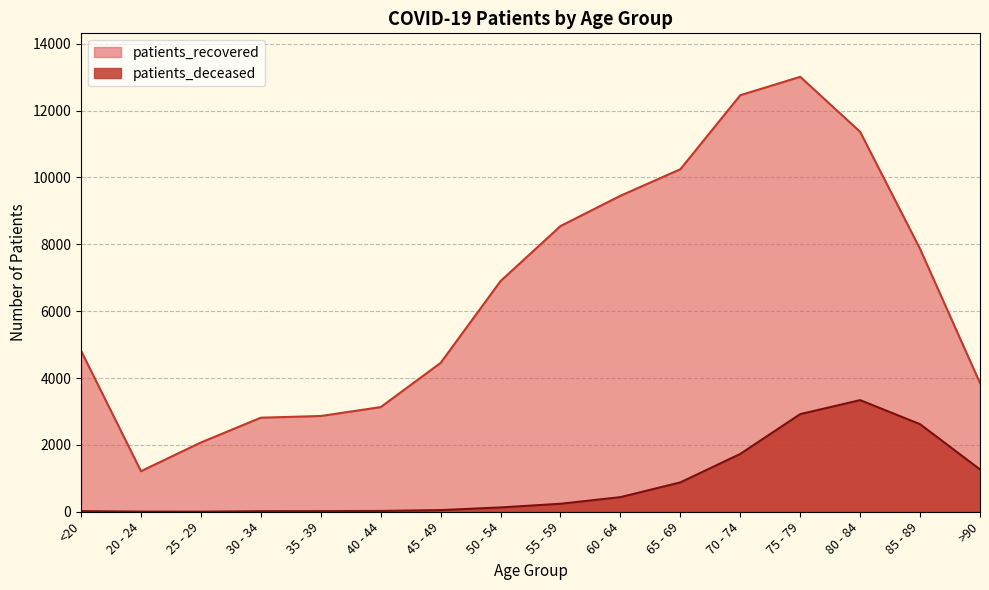

Rank the categories by patients_deceased value from lowest to highest.

25 - 29, 20 - 24, 30 - 34, <20, 35 - 39, 40 - 44, 45 - 49, 50 - 54, 55 - 59, 60 - 64, 65 - 69, >90, 70 - 74, 85 - 89, 75 - 79, 80 - 84